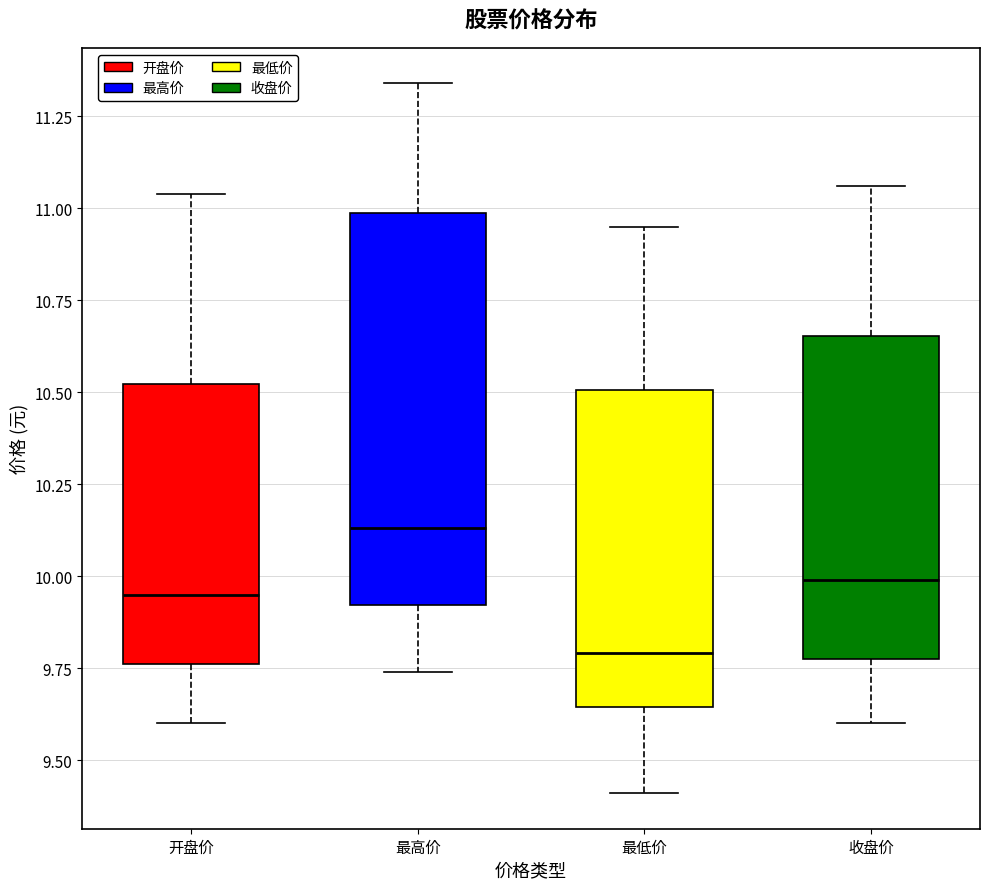

Comparing the boxes themselves (not the whiskers), which one is the tallest?

最高价